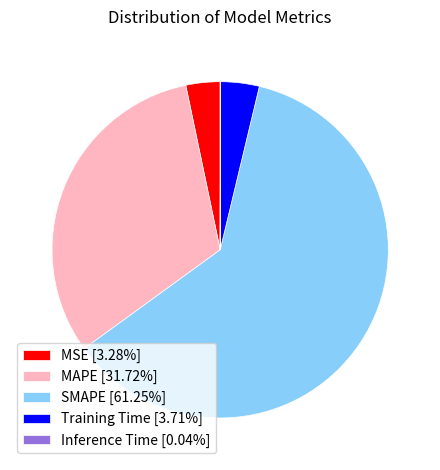

Combined, do SMAPE [61.25%] and MAPE [31.72%] account for over 50%?

Yes